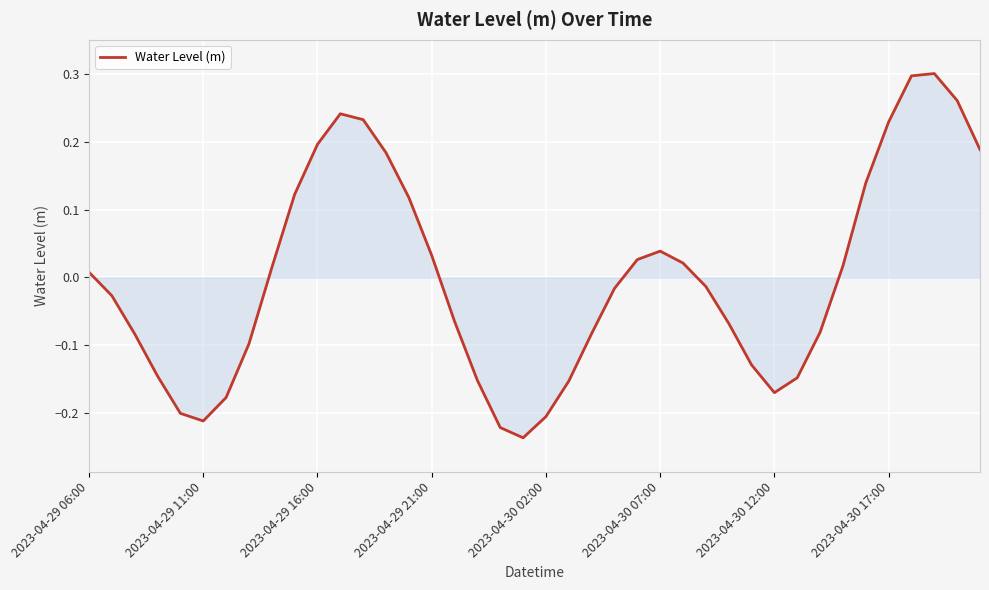

What is the difference between the maximum and minimum values?

0.5